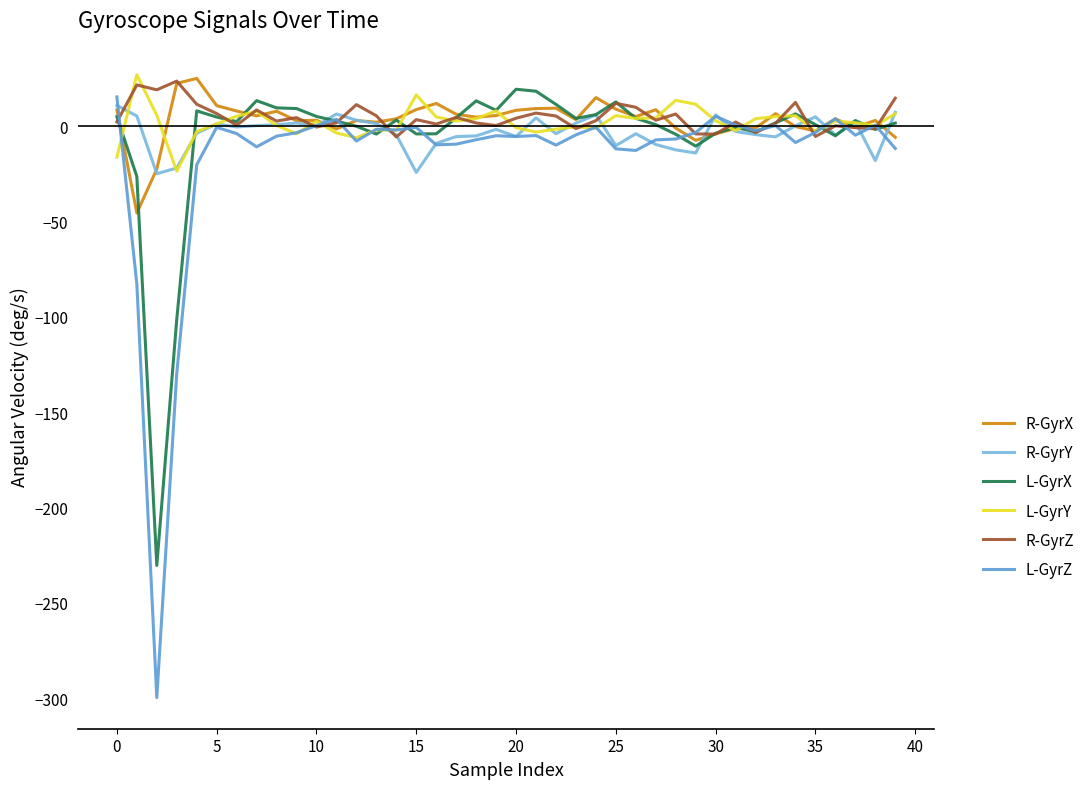

Does the chart have visible grid lines?

No